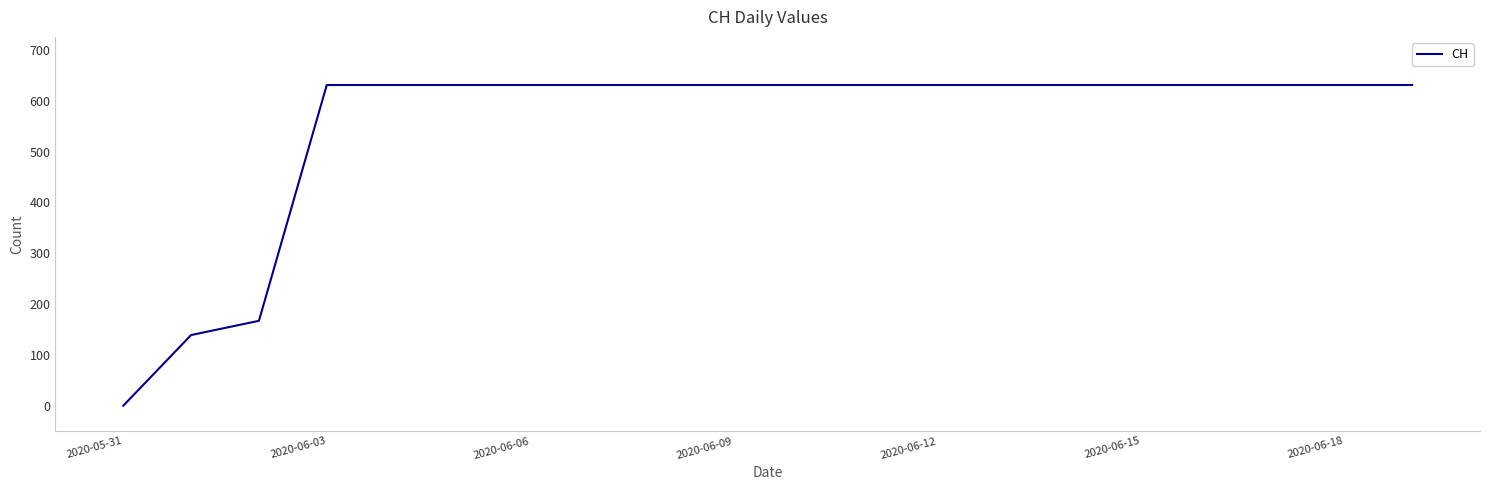

Is this an area chart (filled region under the line)?

No